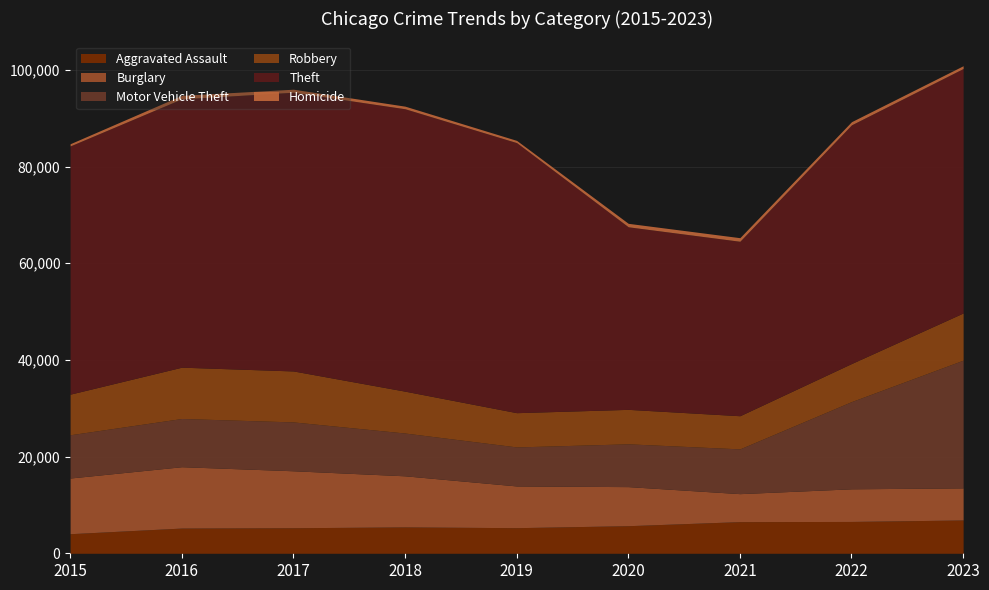

What is the minimum value shown in the chart?

451